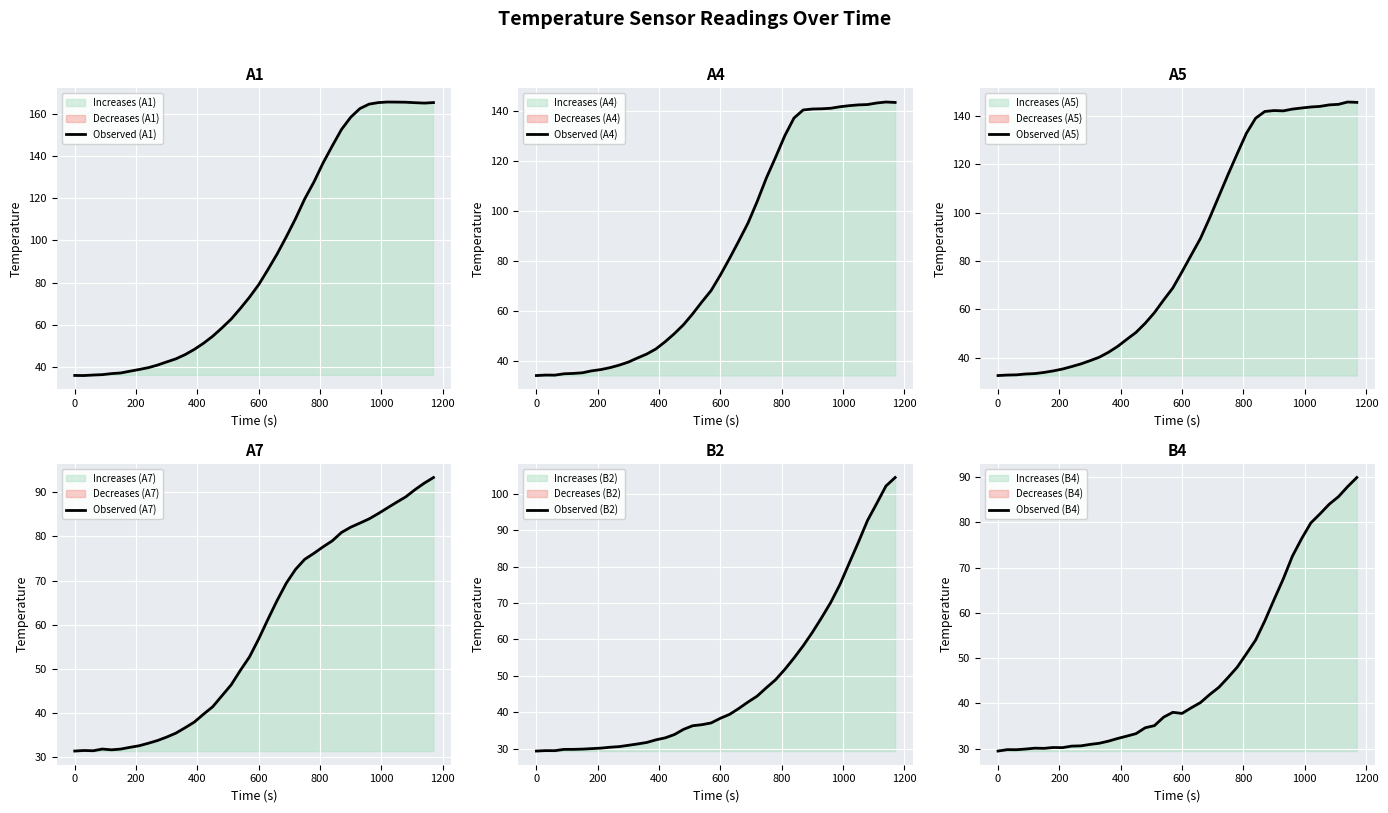

Where does the Observed (A7) series first go above 56?

600